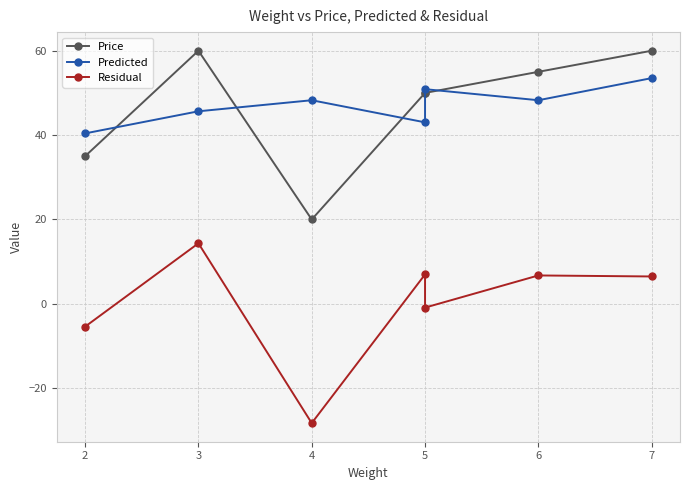

What are all the series names shown in the legend?

Price, Predicted, Residual